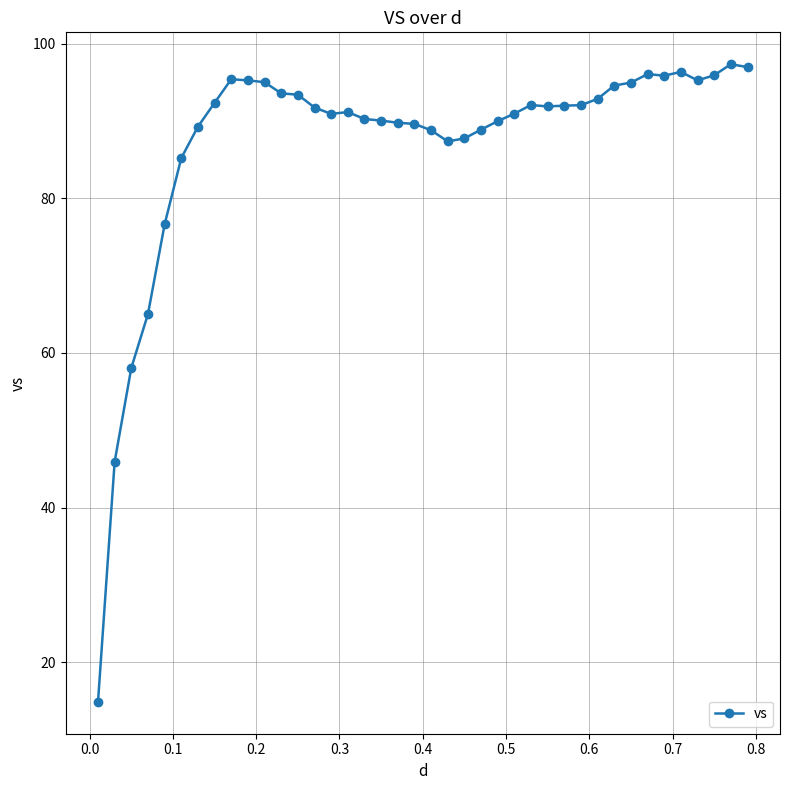

What is the maximum value shown in the chart?

97.3